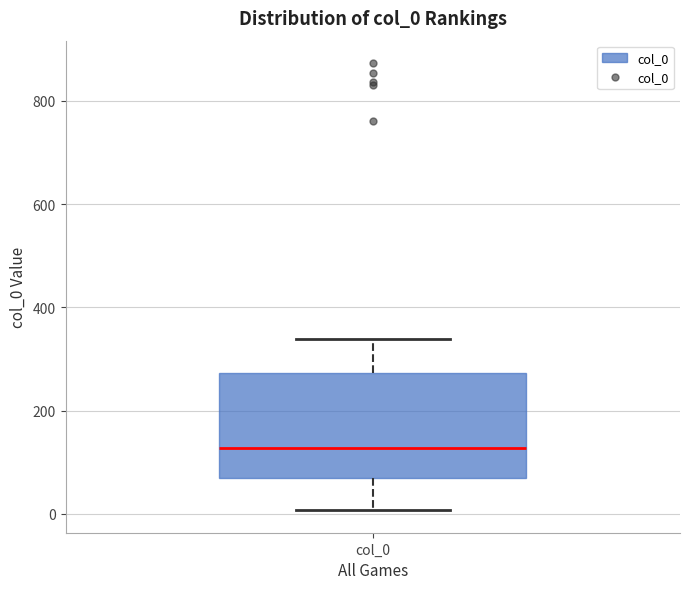

Transcribe this box plot: give where the median line is, the range the box spans, and where the two whiskers end, as read against the y-axis. The values are not printed on the chart, so give them approximately, as read against the axis.

median 120, box 60 to 280, whiskers 0 to 340